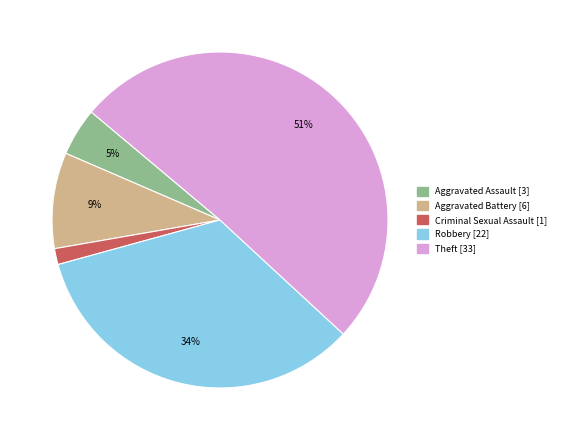

How many segments does this pie chart have?

5